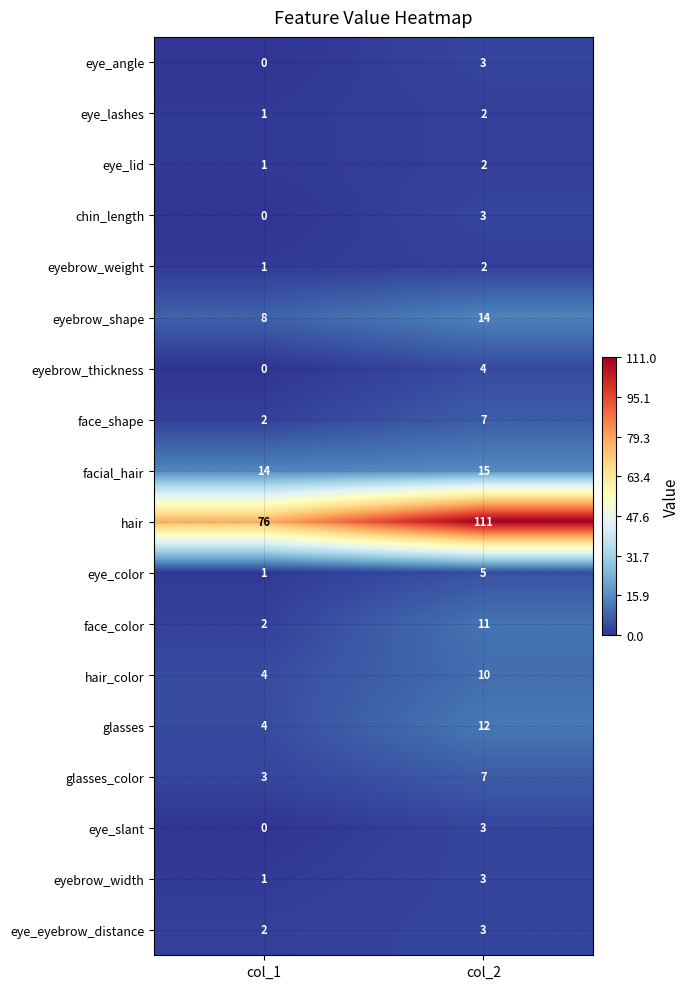

Rank the categories by eye_angle value from highest to lowest.

col_2, col_1